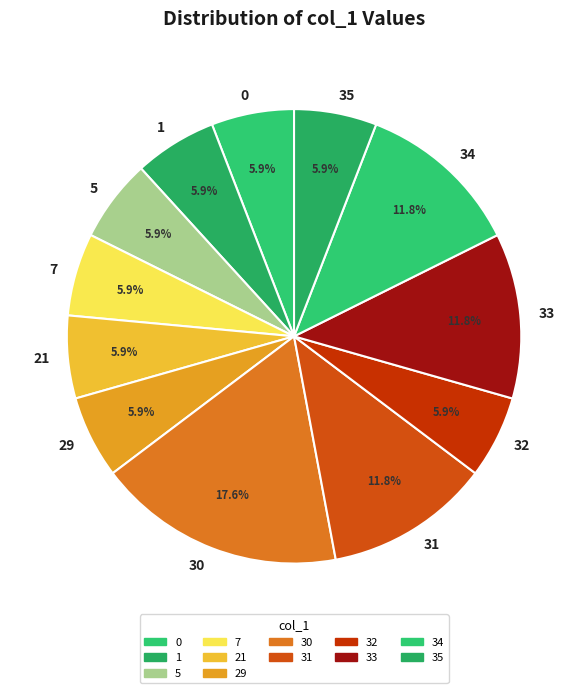

What is the largest slice in the pie chart?

30